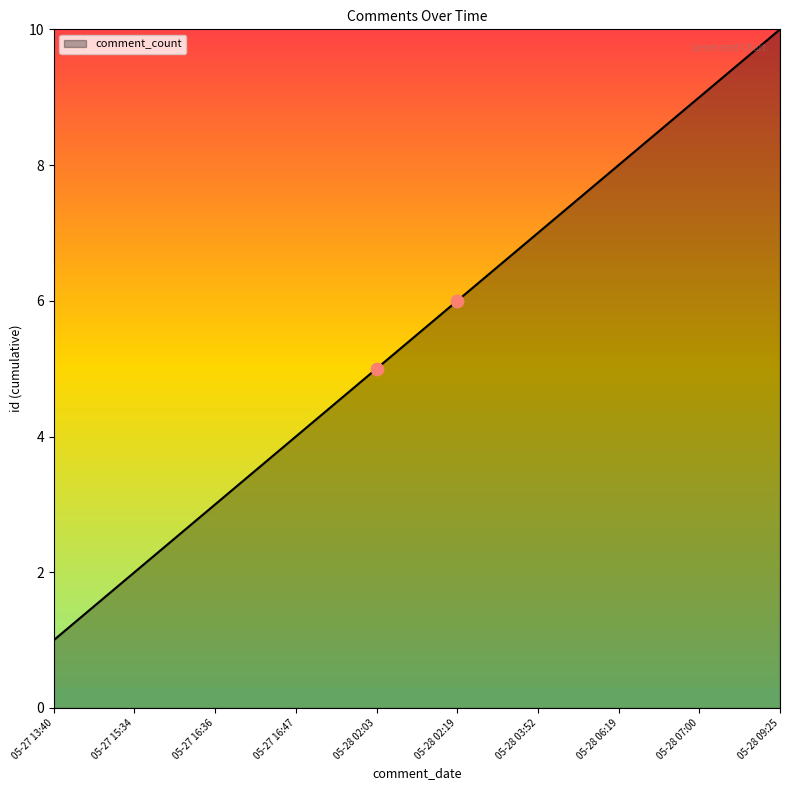

Approximately how many times larger is the value at 05-28 06:19 compared to 05-27 15:34?

4.0